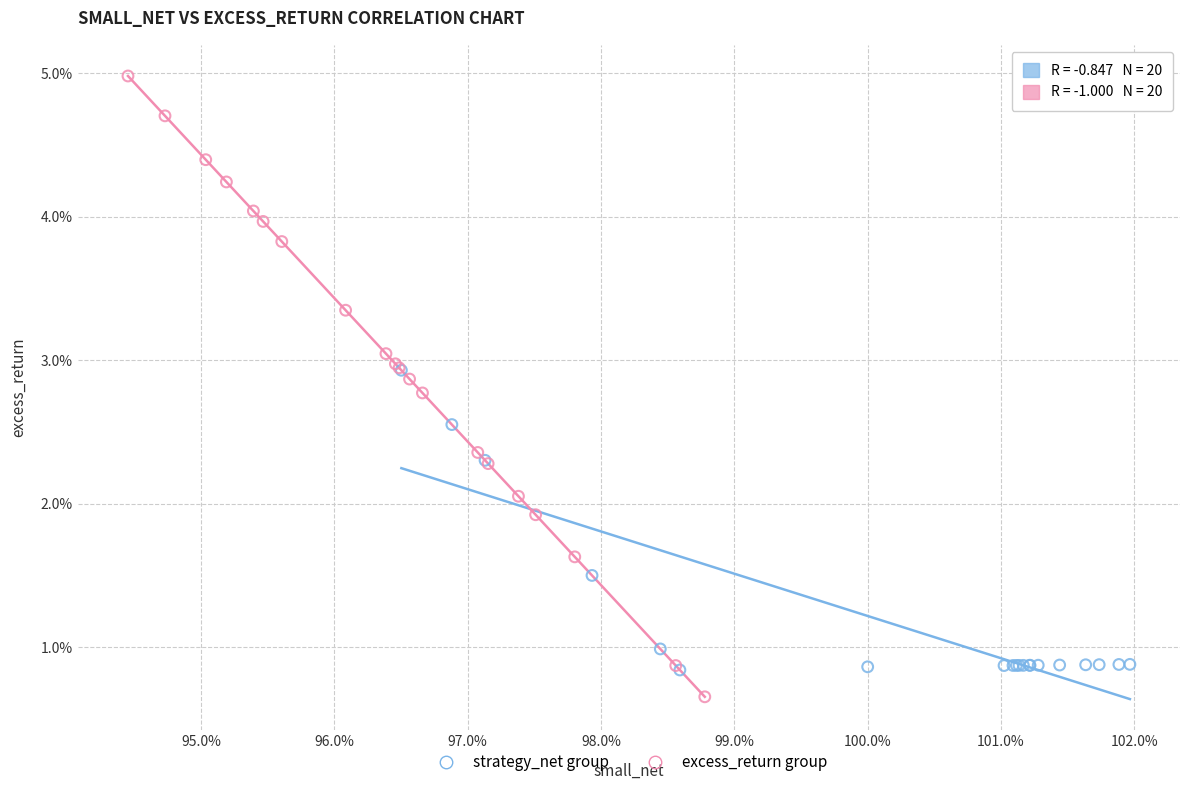

Which series has the largest Y range (max minus min)?

excess_return group